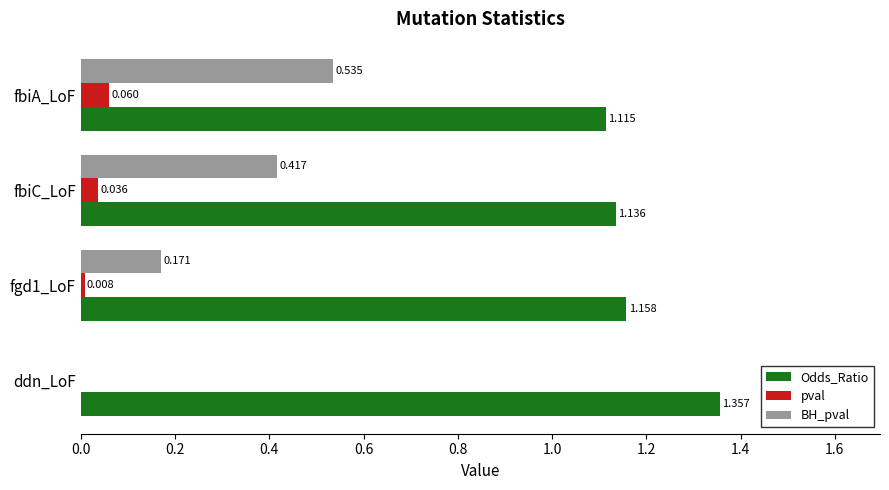

Where is Odds_Ratio nearest to the value 1?

fbiA_LoF